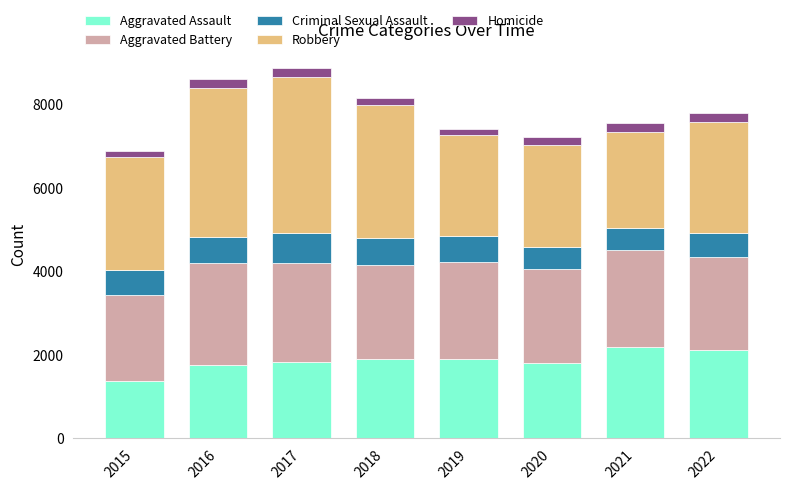

What is the difference between the maximum and minimum values in the Aggravated Assault series?

791